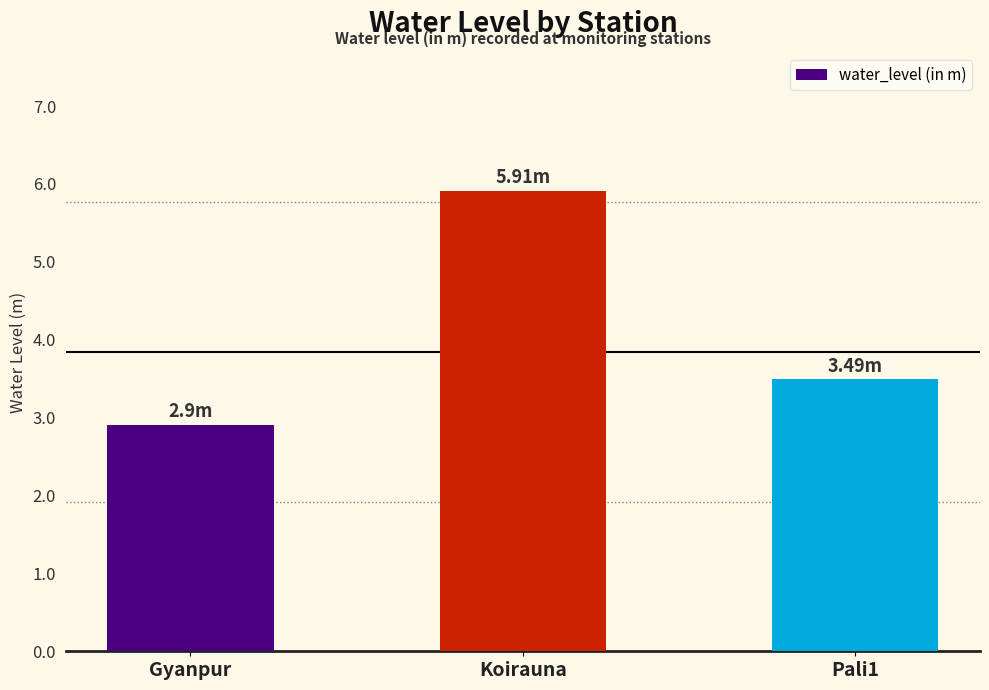

The value at Pali1 is 1.9. True or false?

False